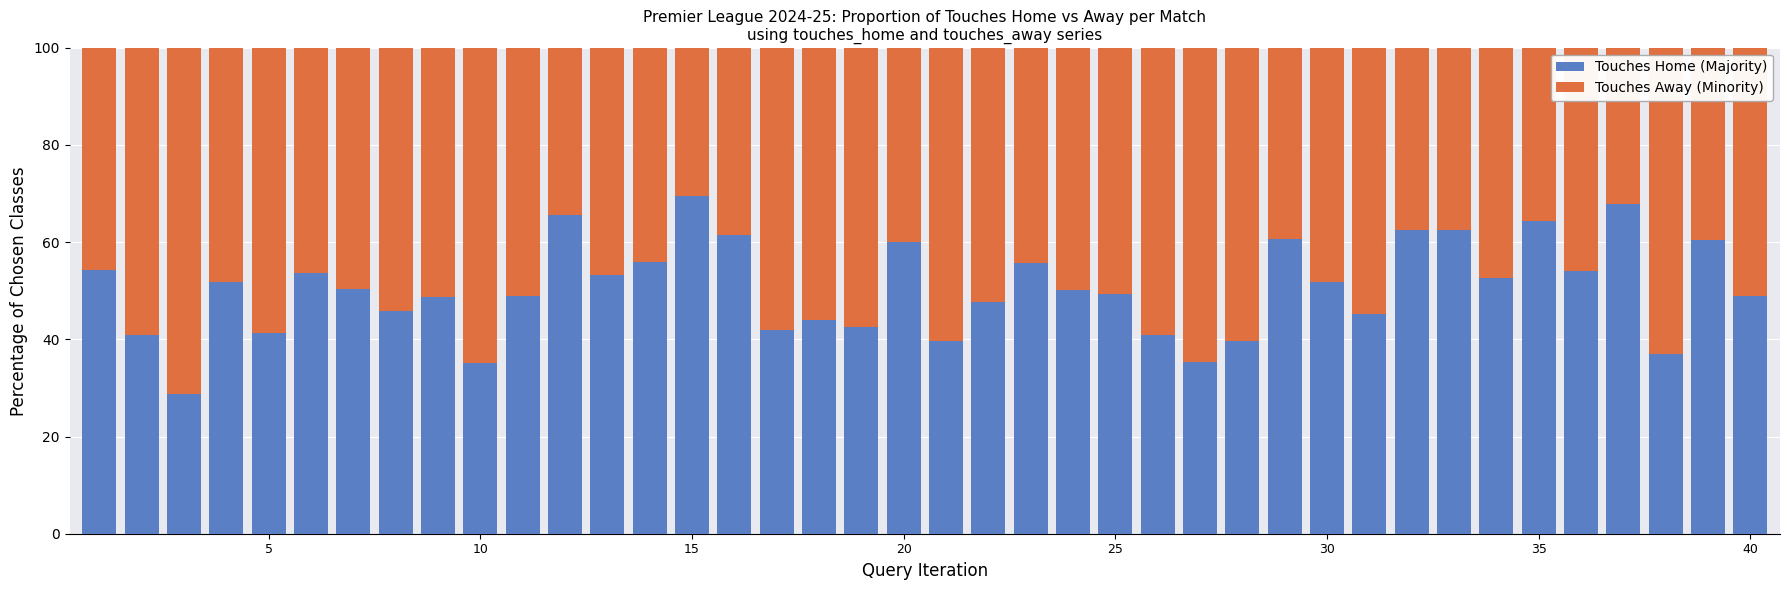

What is the highest value of the Touches Home (Majority) series?

69.6